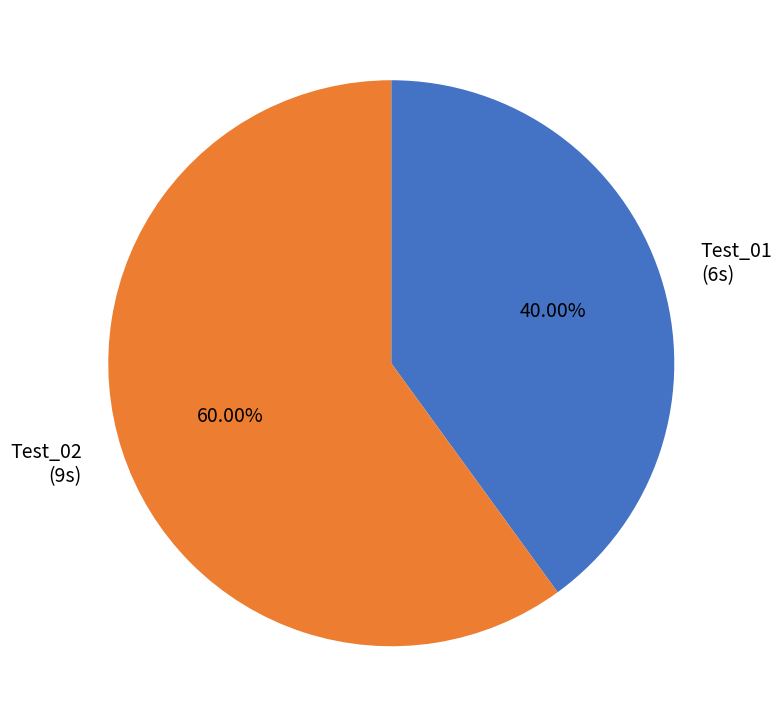

What is the ratio of the value at Test_01 to the value at Test_02?

0.7